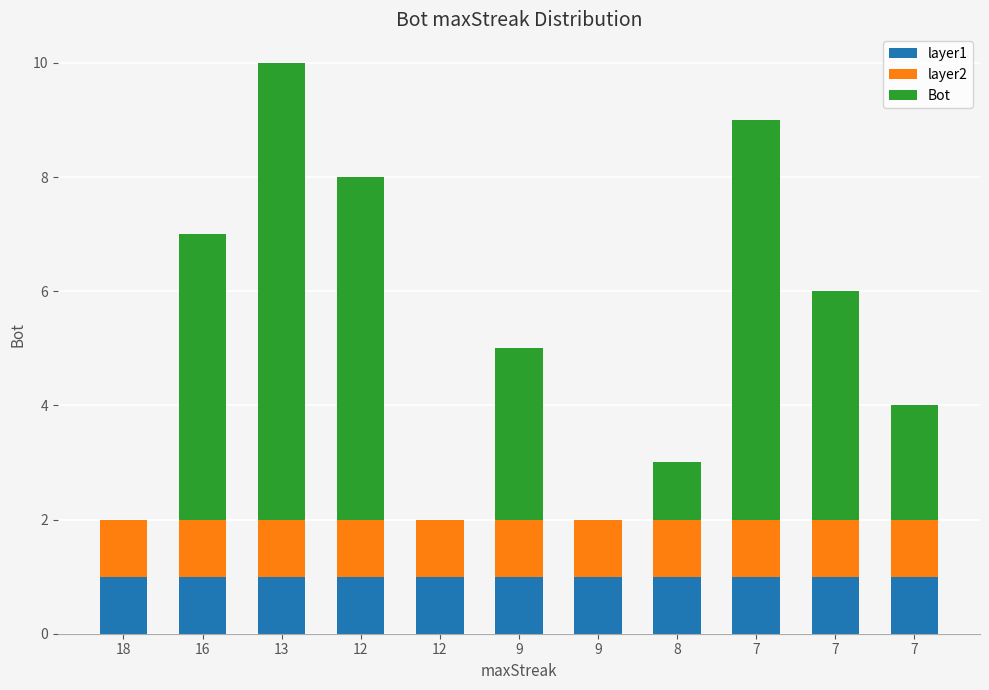

How many distinct data groups are displayed?

3